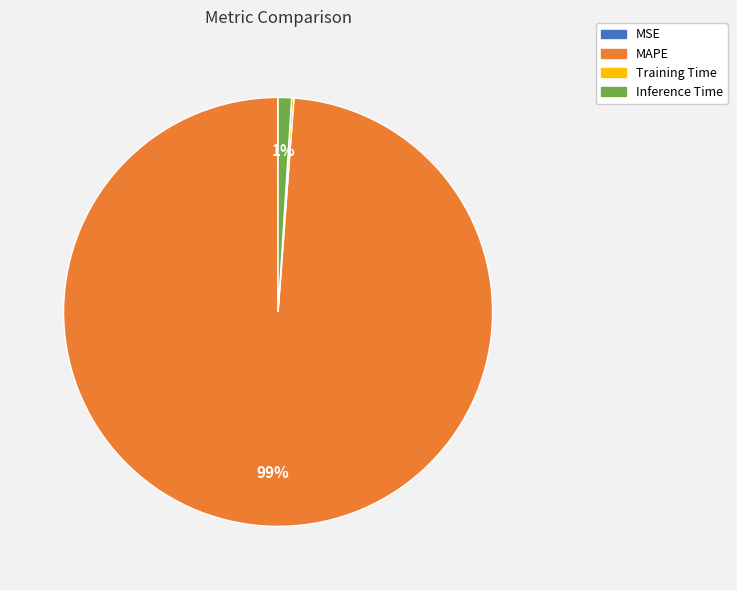

Is there any slice that represents more than half of the pie?

Yes